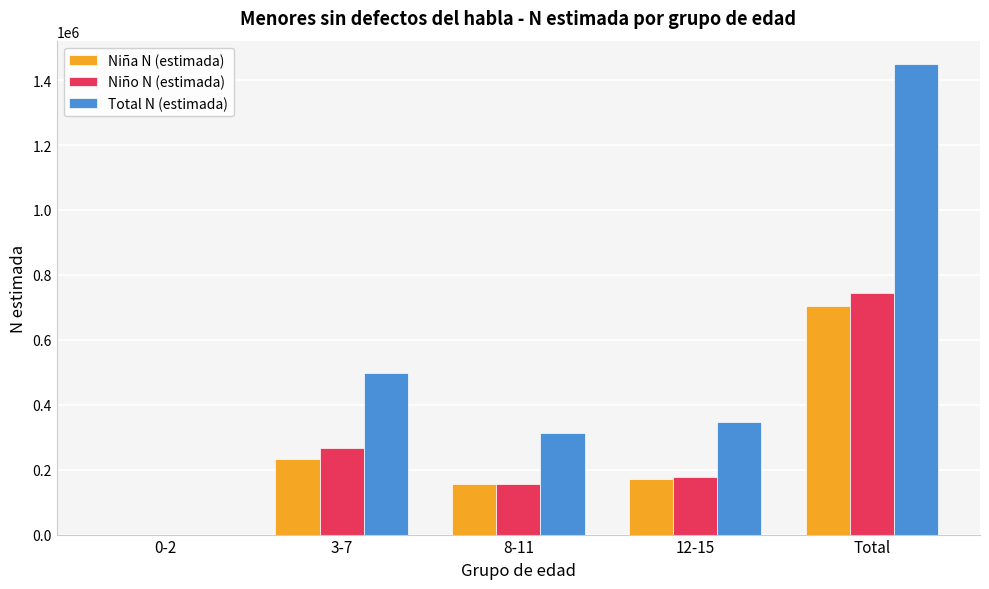

Where is Total N (estimada) nearest to the value 724520?

3-7